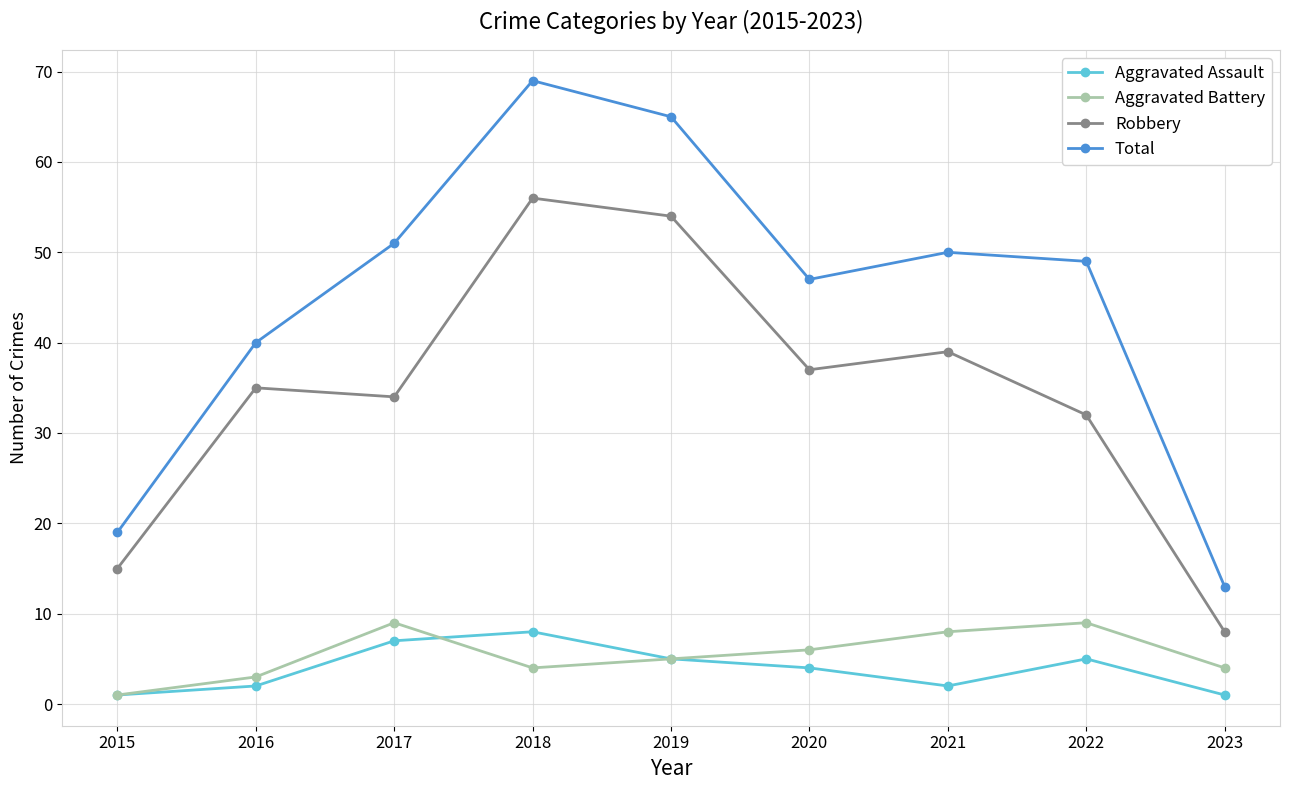

At which label is Aggravated Battery closest to 5?

2019